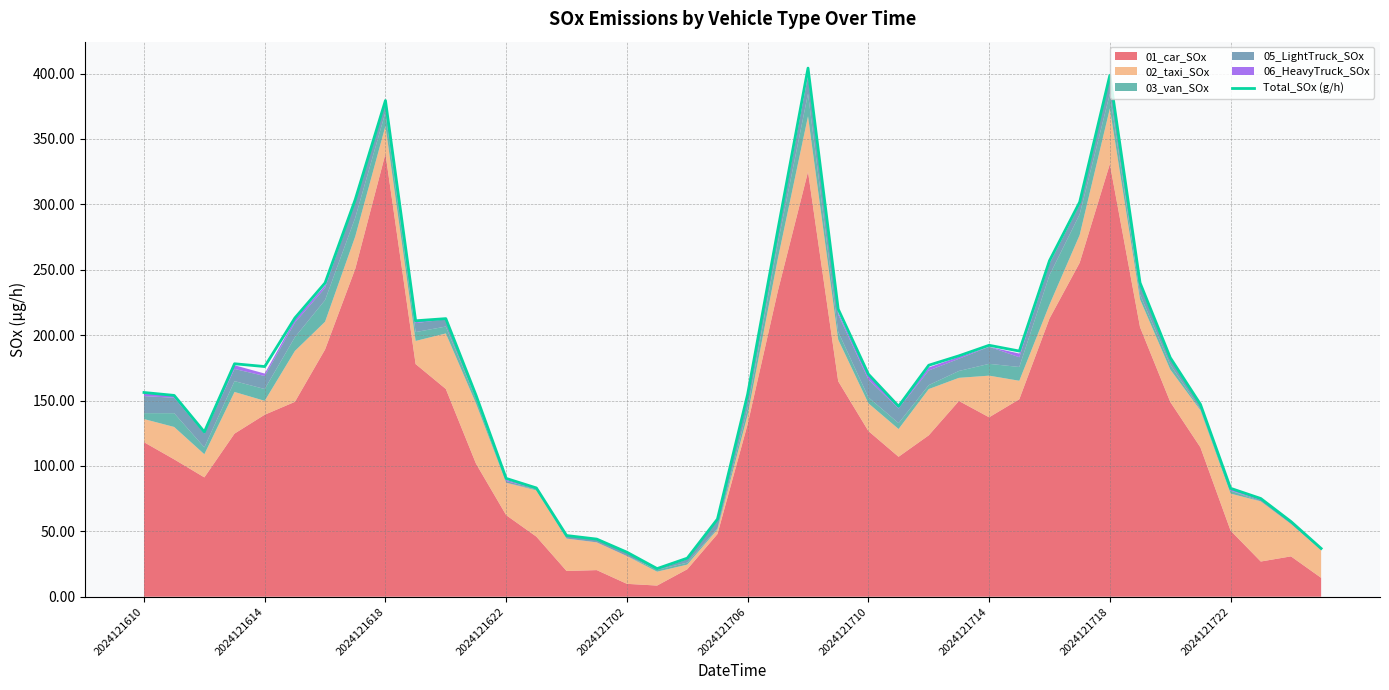

What is the smallest value displayed?

21.5